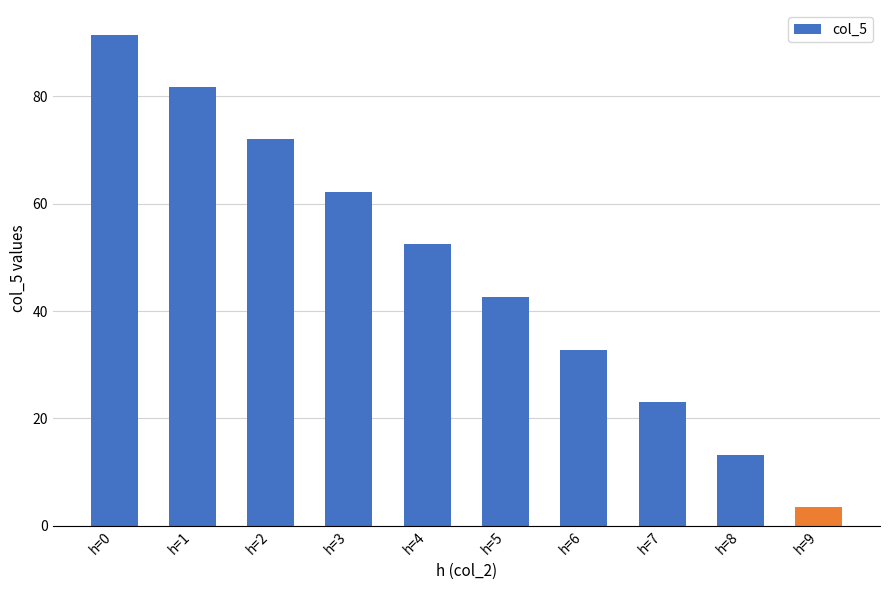

At which label does the data first exceed 52?

h=0